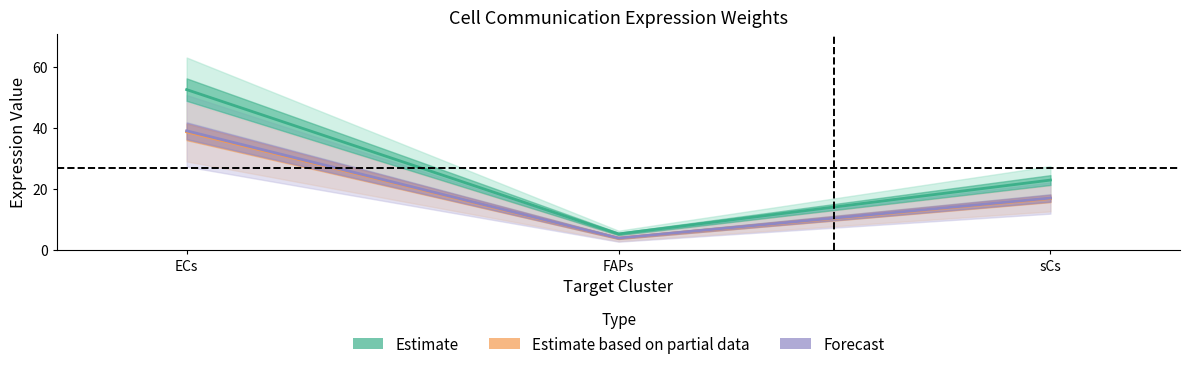

Is this an area chart (filled region under the line)?

No